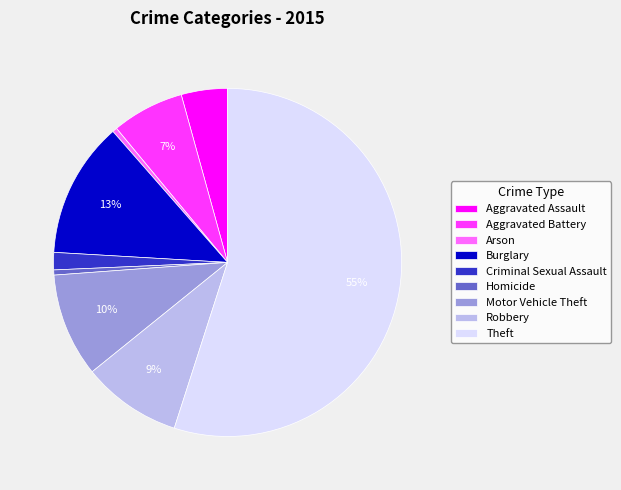

To the nearest percent, what is the difference between the largest and smallest slice percentages?

55%